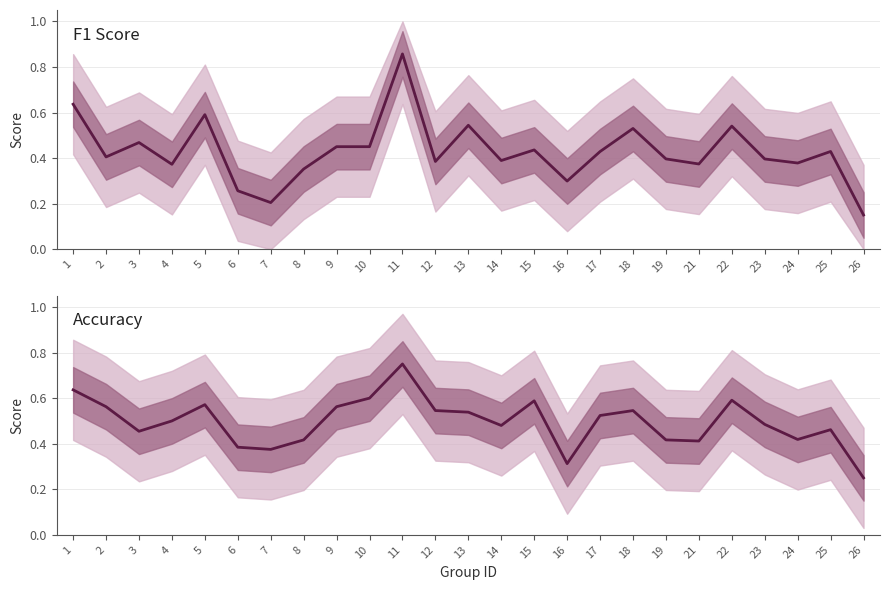

What is the total value across all series at 1?

1.3